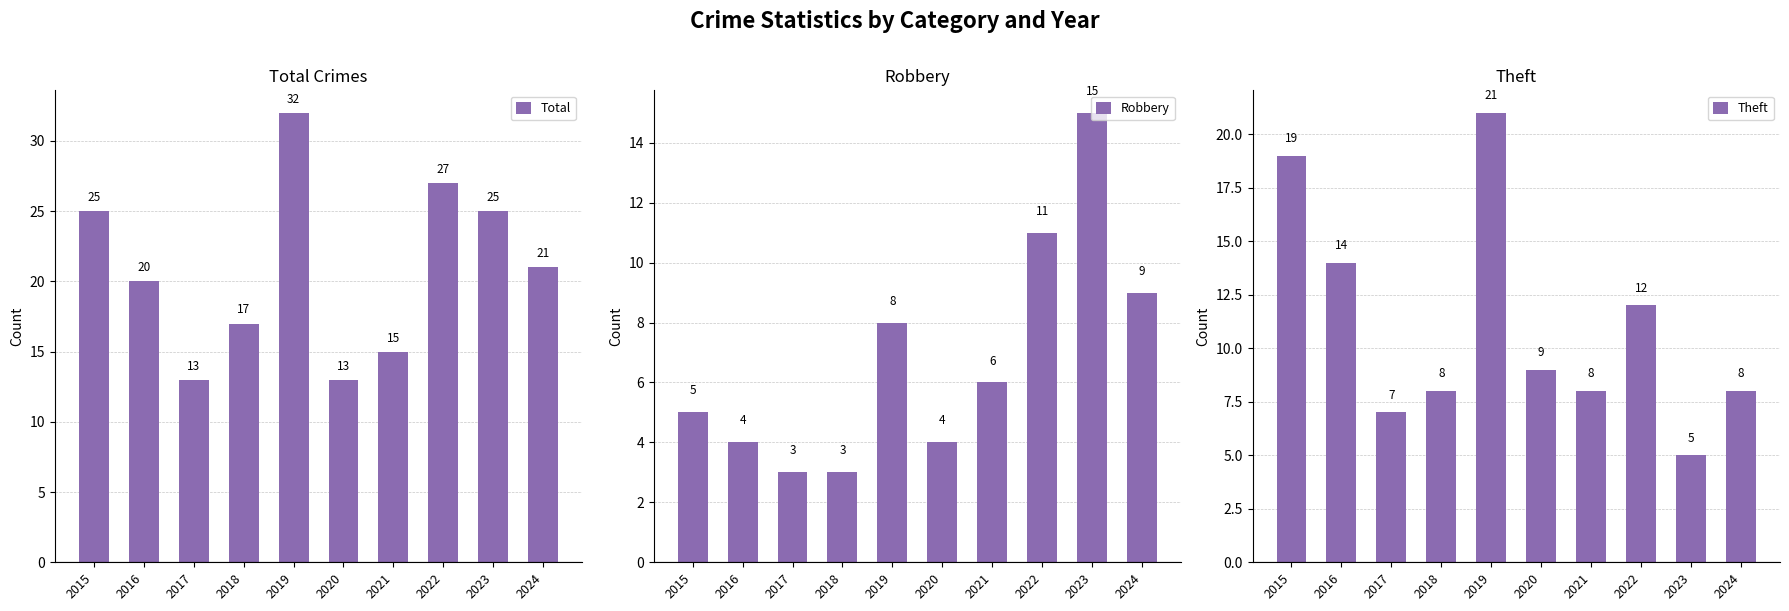

Reading left to right, what are all the values shown in this chart?

Total: 2015=25	2016=20	2017=13	2018=17	2019=32	2020=13	2021=15	2022=27	2023=25	2024=21
Robbery: 2015=5	2016=4	2017=3	2018=3	2019=8	2020=4	2021=6	2022=11	2023=15	2024=9
Theft: 2015=19	2016=14	2017=7	2018=8	2019=21	2020=9	2021=8	2022=12	2023=5	2024=8